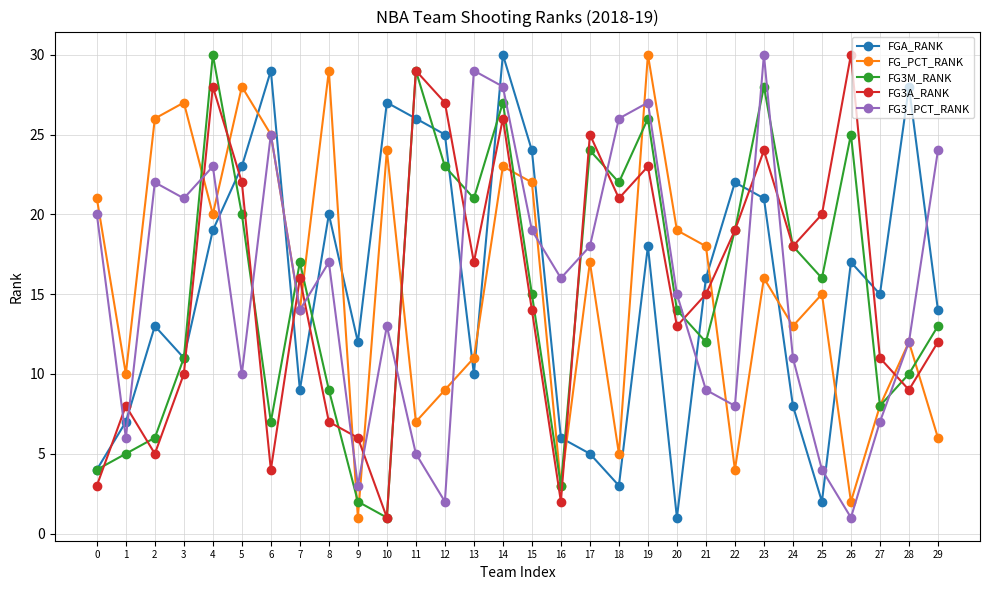

Reading left to right, extract all data points from this chart.

FGA_RANK: 4	7	13	11	19	23	29	9	20	12	27	26	25	10	30	24	6	5	3	18	1	16	22	21	8	2	17	15	28	14
FG_PCT_RANK: 21	10	26	27	20	28	25	14	29	1	24	7	9	11	23	22	3	17	5	30	19	18	4	16	13	15	2	8	12	6
FG3M_RANK: 4	5	6	11	30	20	7	17	9	2	1	29	23	21	27	15	3	24	22	26	14	12	19	28	18	16	25	8	10	13
FG3A_RANK: 3	8	5	10	28	22	4	16	7	6	1	29	27	17	26	14	2	25	21	23	13	15	19	24	18	20	30	11	9	12
FG3_PCT_RANK: 20	6	22	21	23	10	25	14	17	3	13	5	2	29	28	19	16	18	26	27	15	9	8	30	11	4	1	7	12	24